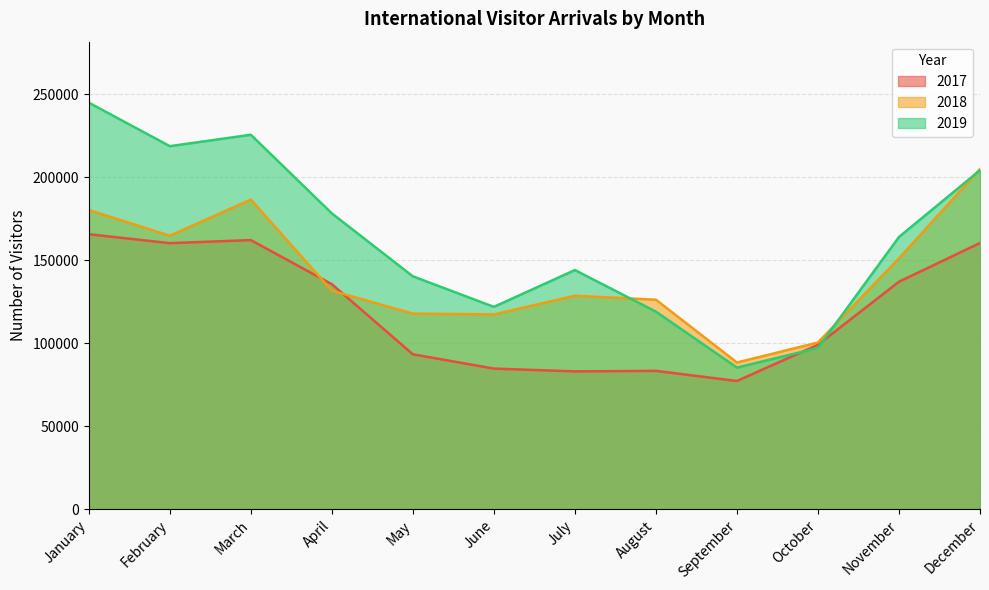

How many interior local valleys does the 2019 series have?

3